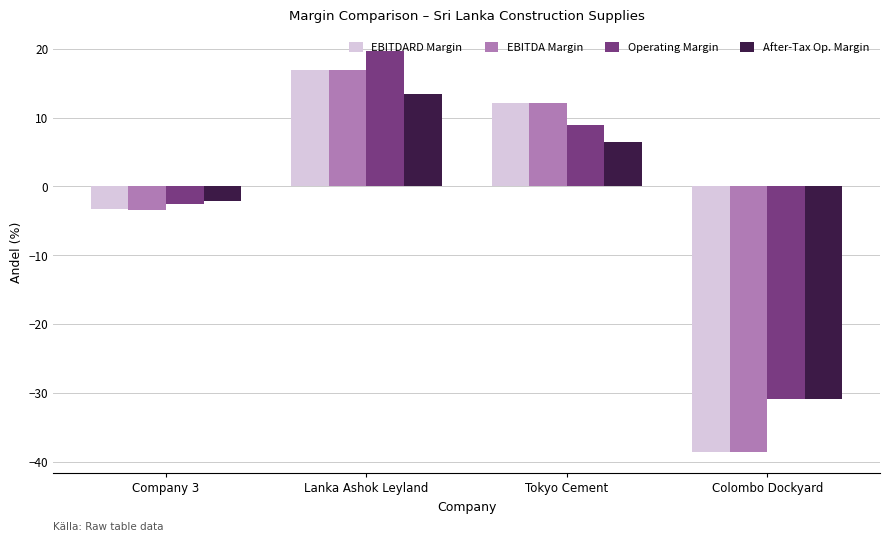

Rank the categories by After-Tax Op. Margin value from highest to lowest.

Lanka Ashok Leyland, Tokyo Cement, Company 3, Colombo Dockyard